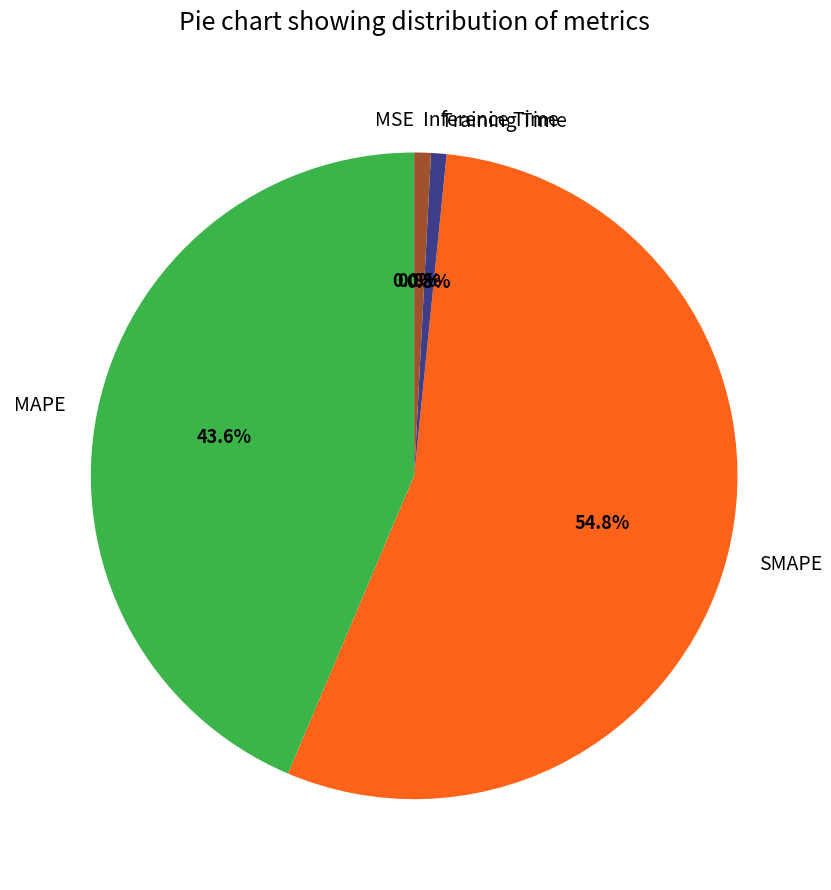

Do SMAPE and MAPE together represent more than half of the pie?

Yes